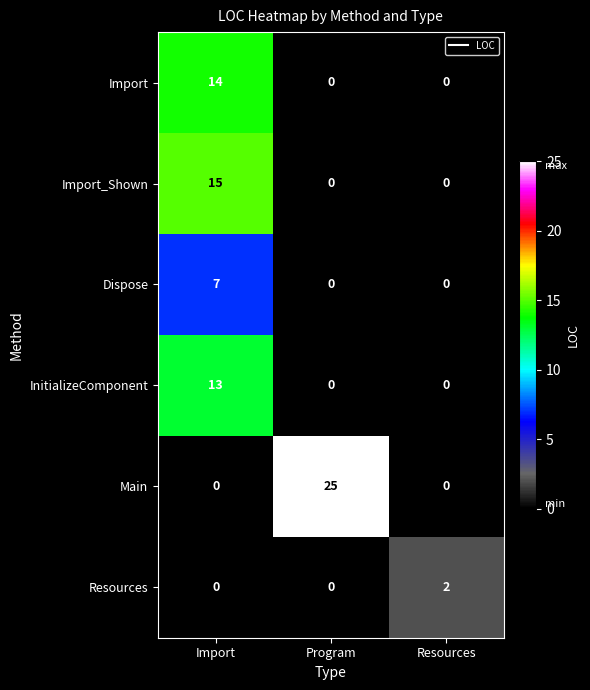

Count the InitializeComponent values in the range 0 to 13.

3